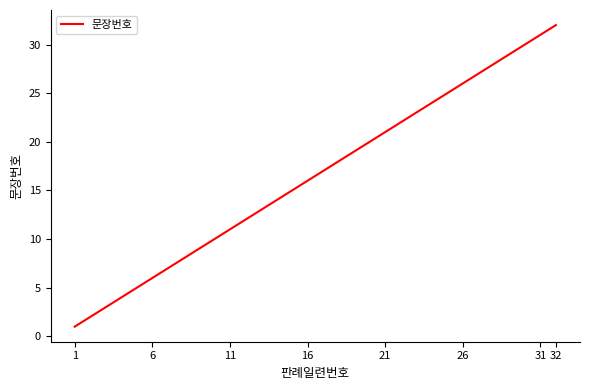

What is the difference between the second highest and second lowest values?

25